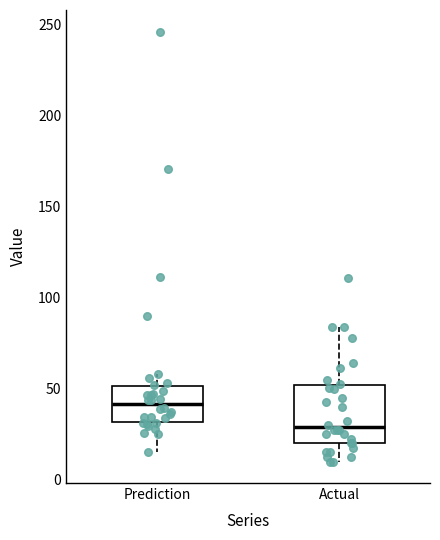

Reading left to right, transcribe this box plot: for each box, give where its median line is, the range the box spans, and where its two whiskers end, as read against the y-axis. The values are not printed on the chart, so give them approximately, as read against the axis.

Prediction: median 40, box 30 to 50, whiskers 15 to 60
Actual: median 30, box 20 to 50, whiskers 10 to 85